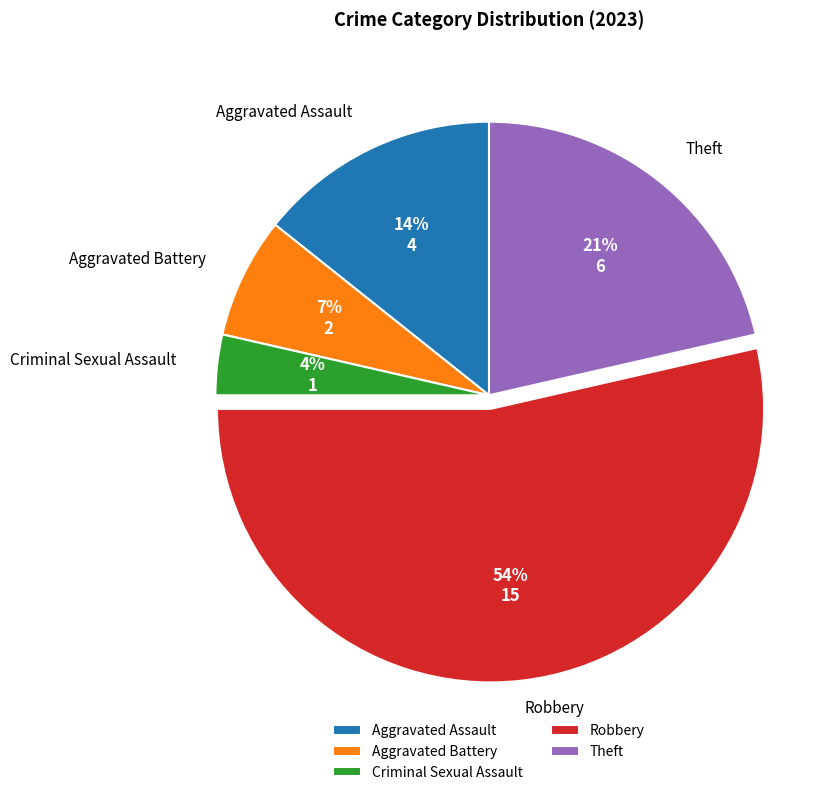

Which has a higher value, Theft or Aggravated Assault?

Theft